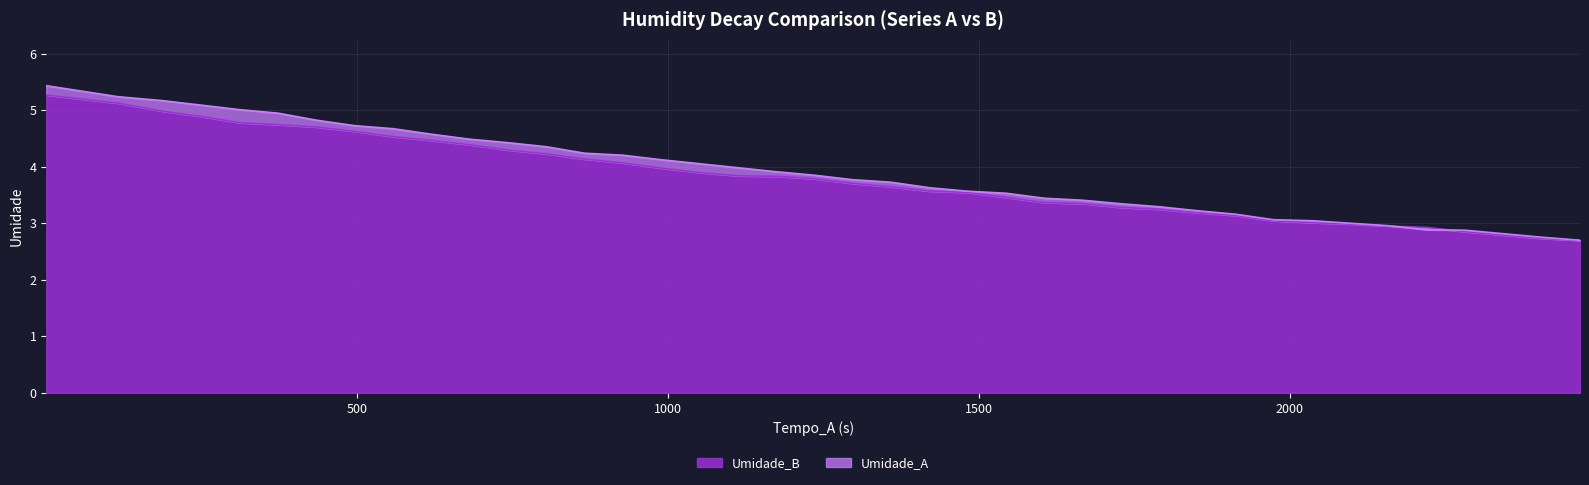

At 1174.062, list the series in order from largest to smallest.

Umidade_A, Umidade_B